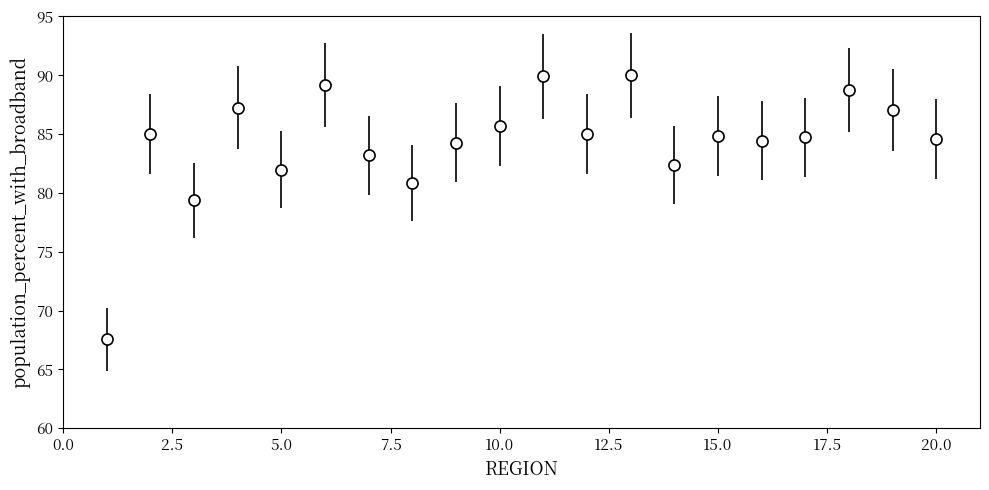

What is the difference between the maximum and second lowest values?

10.6